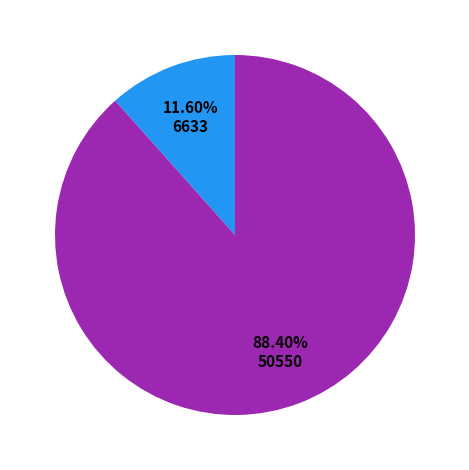

Does any single category account for the majority?

Yes